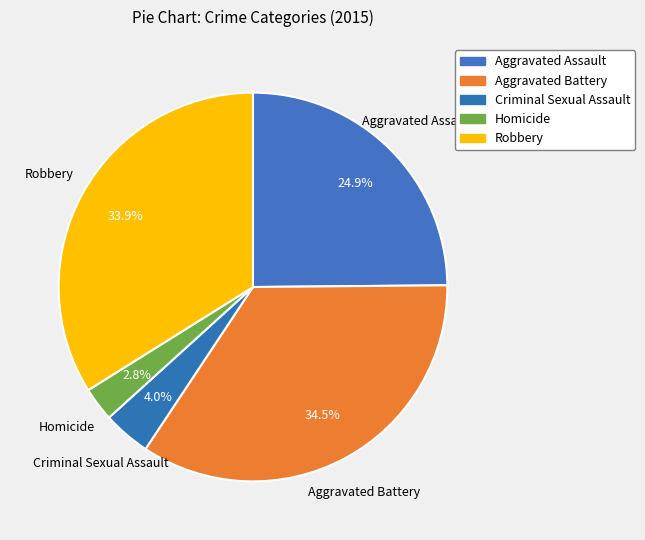

Does any single category account for the majority?

No